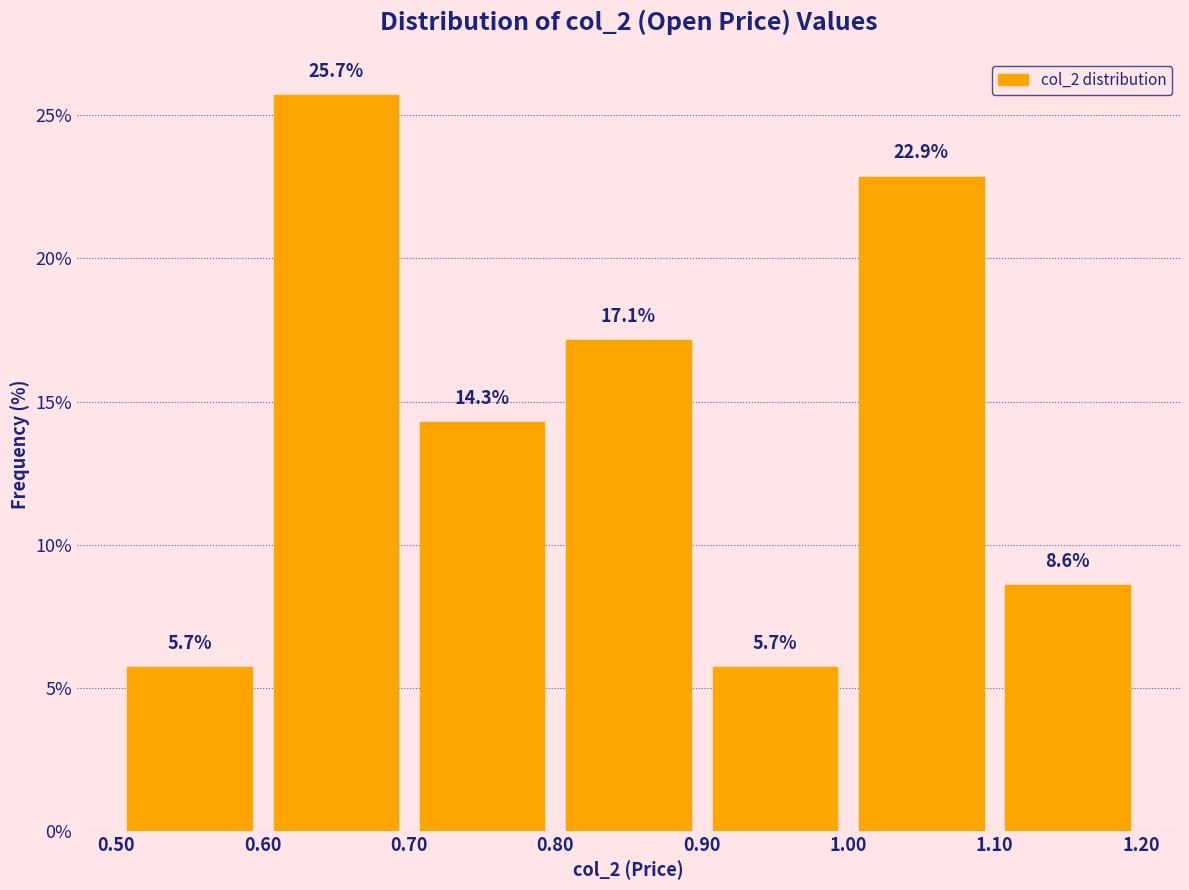

Which range on the x-axis has the tallest bar?

0.60 to 0.70